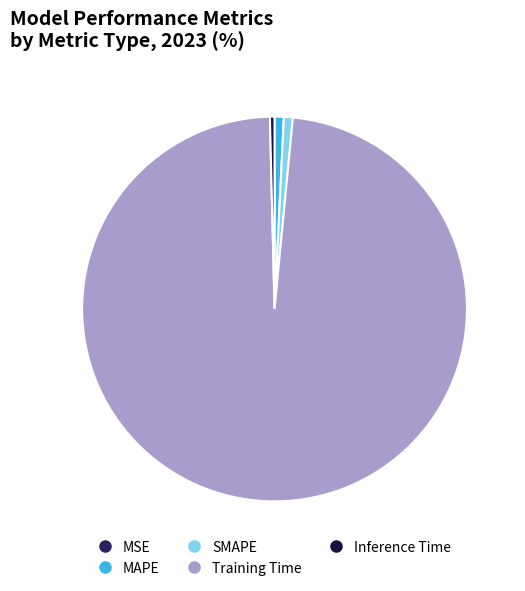

Which slice is the largest?

Training Time